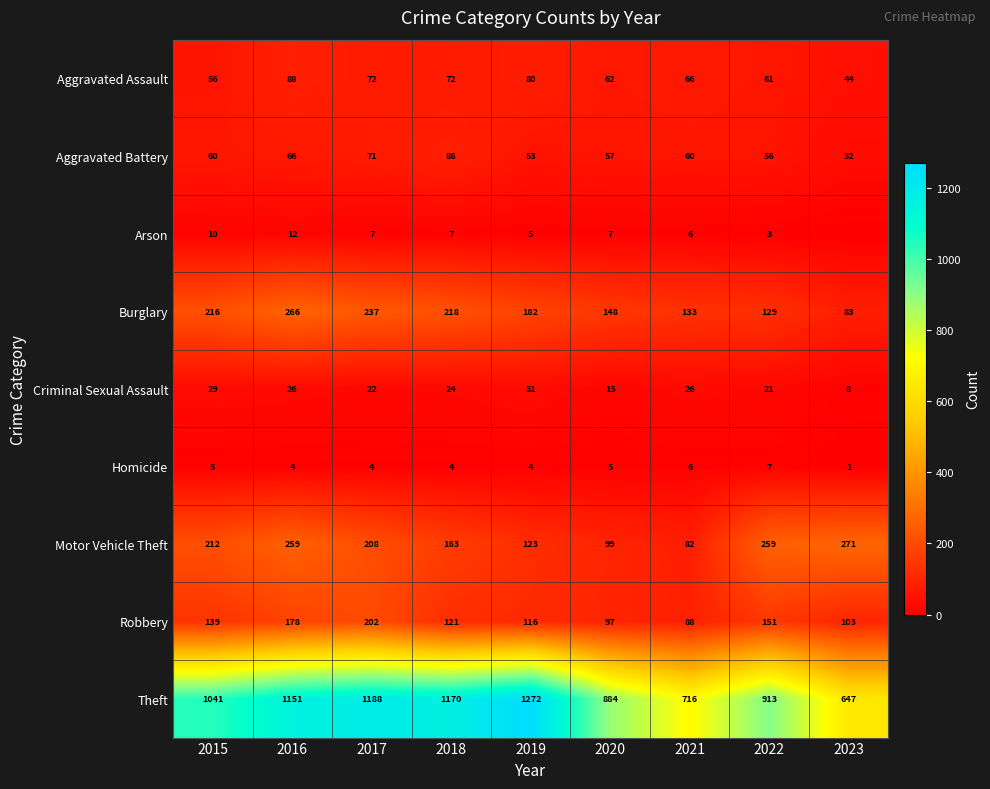

The Criminal Sexual Assault series shows 39 at 2021. True or false?

False